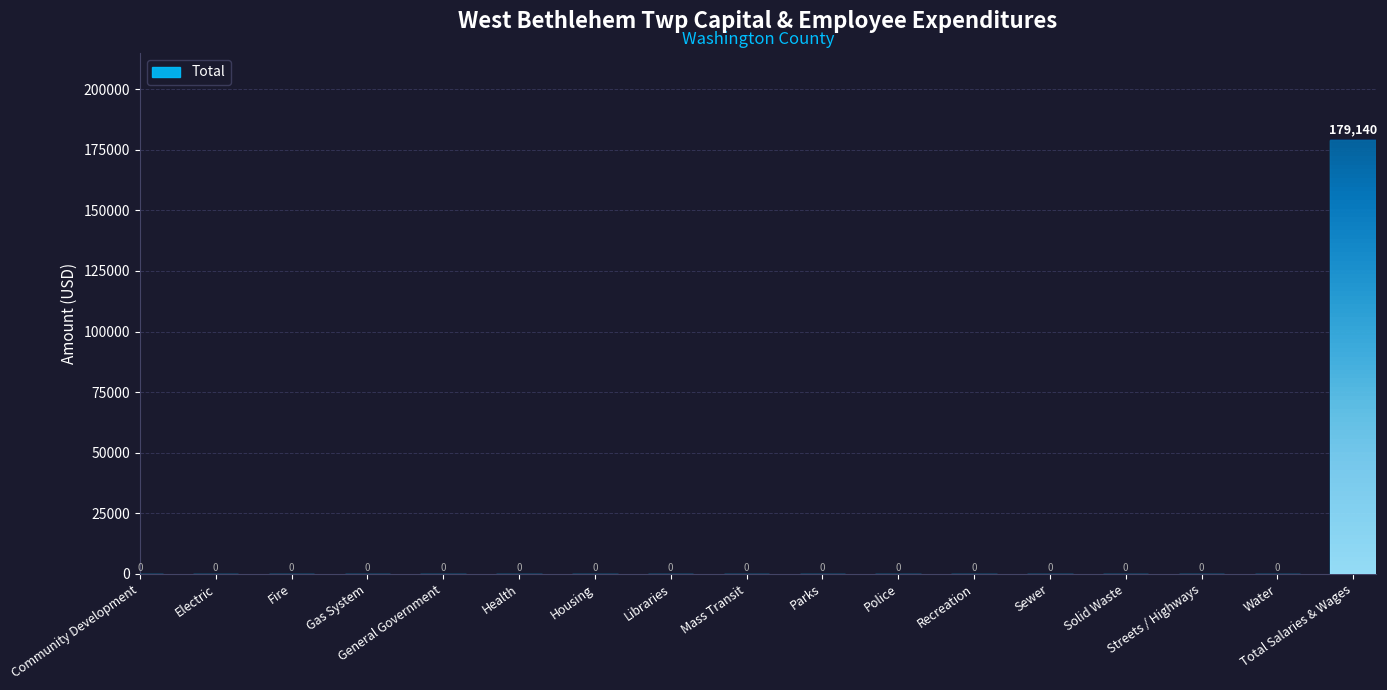

The chart shows a value of -67766 at Mass Transit. True or false?

False